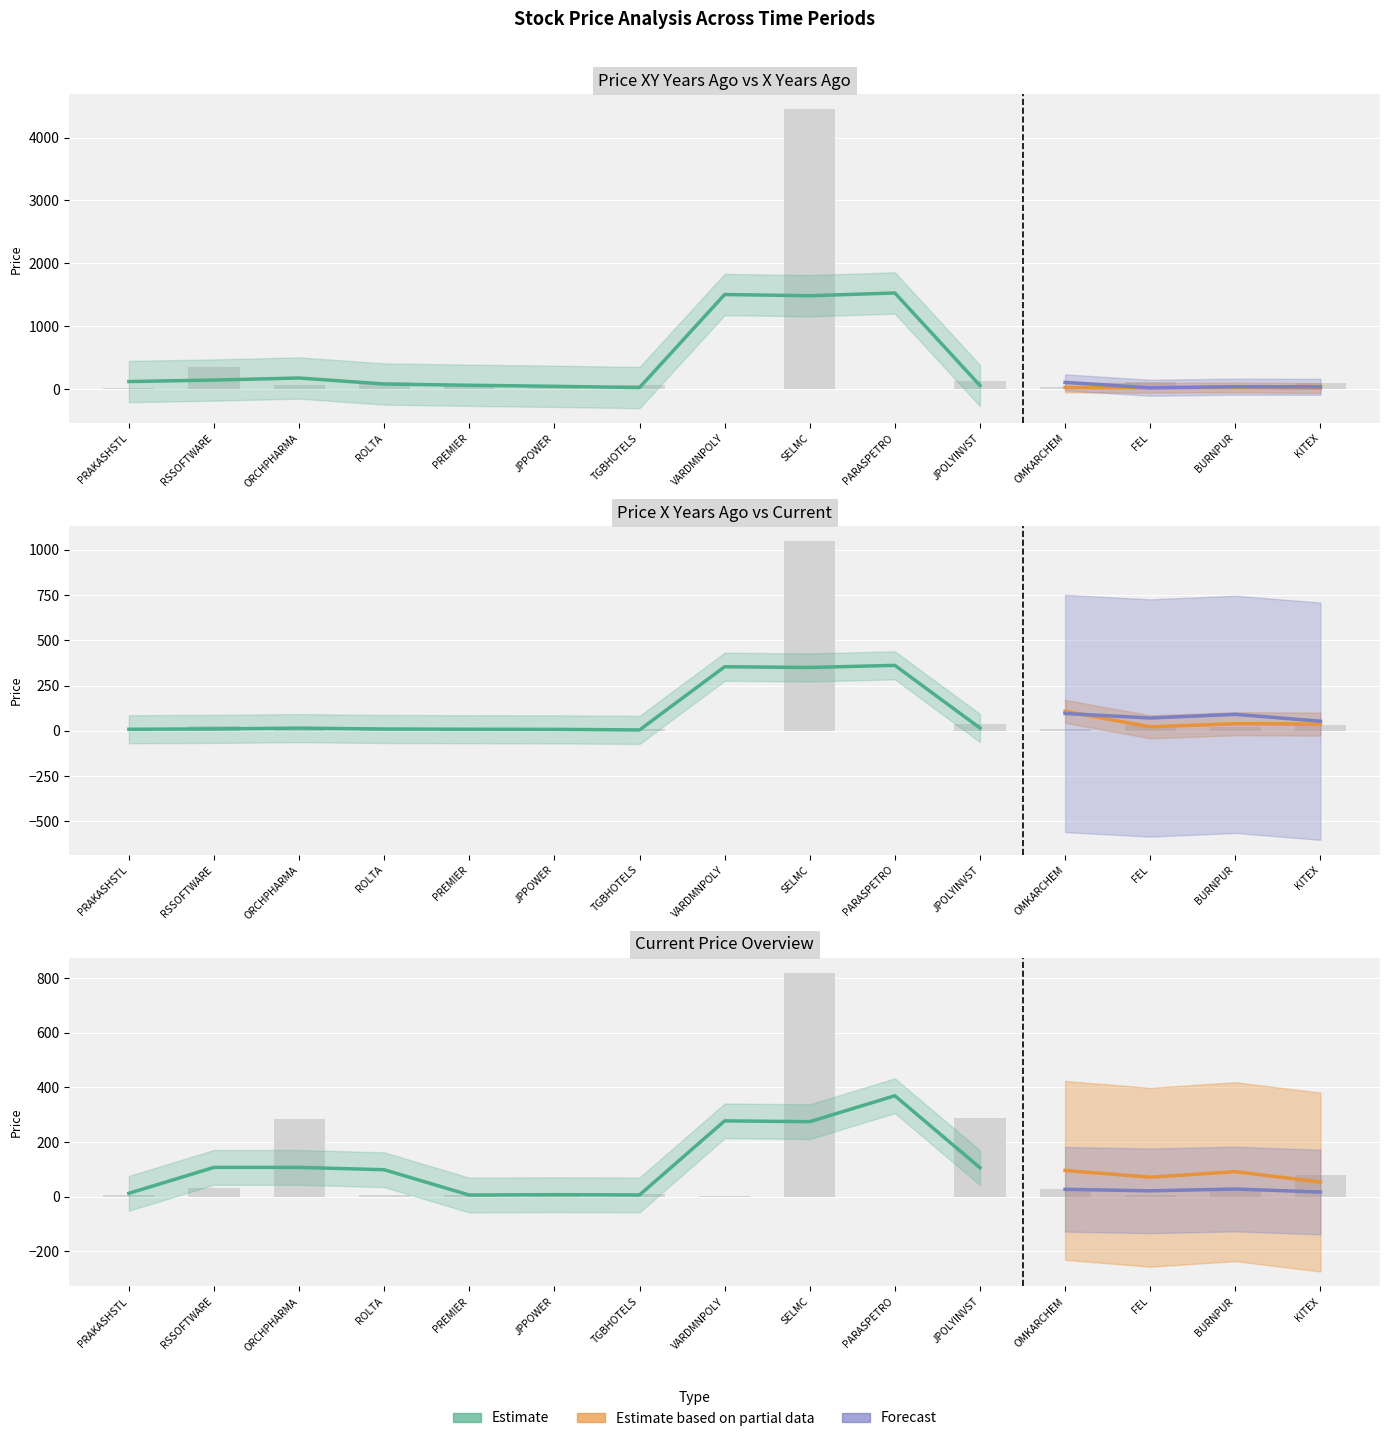

What is the sum of the price_xy_years_ago values at PRAKASHSTL and VARDMNPOLY?

16.4